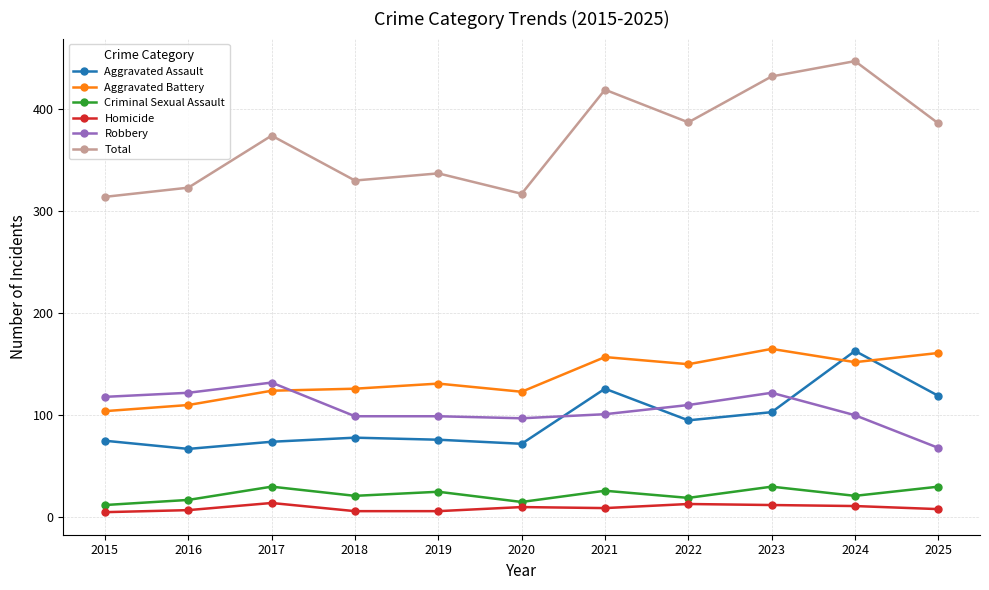

True or false: Criminal Sexual Assault and Aggravated Assault intersect in this chart.

False